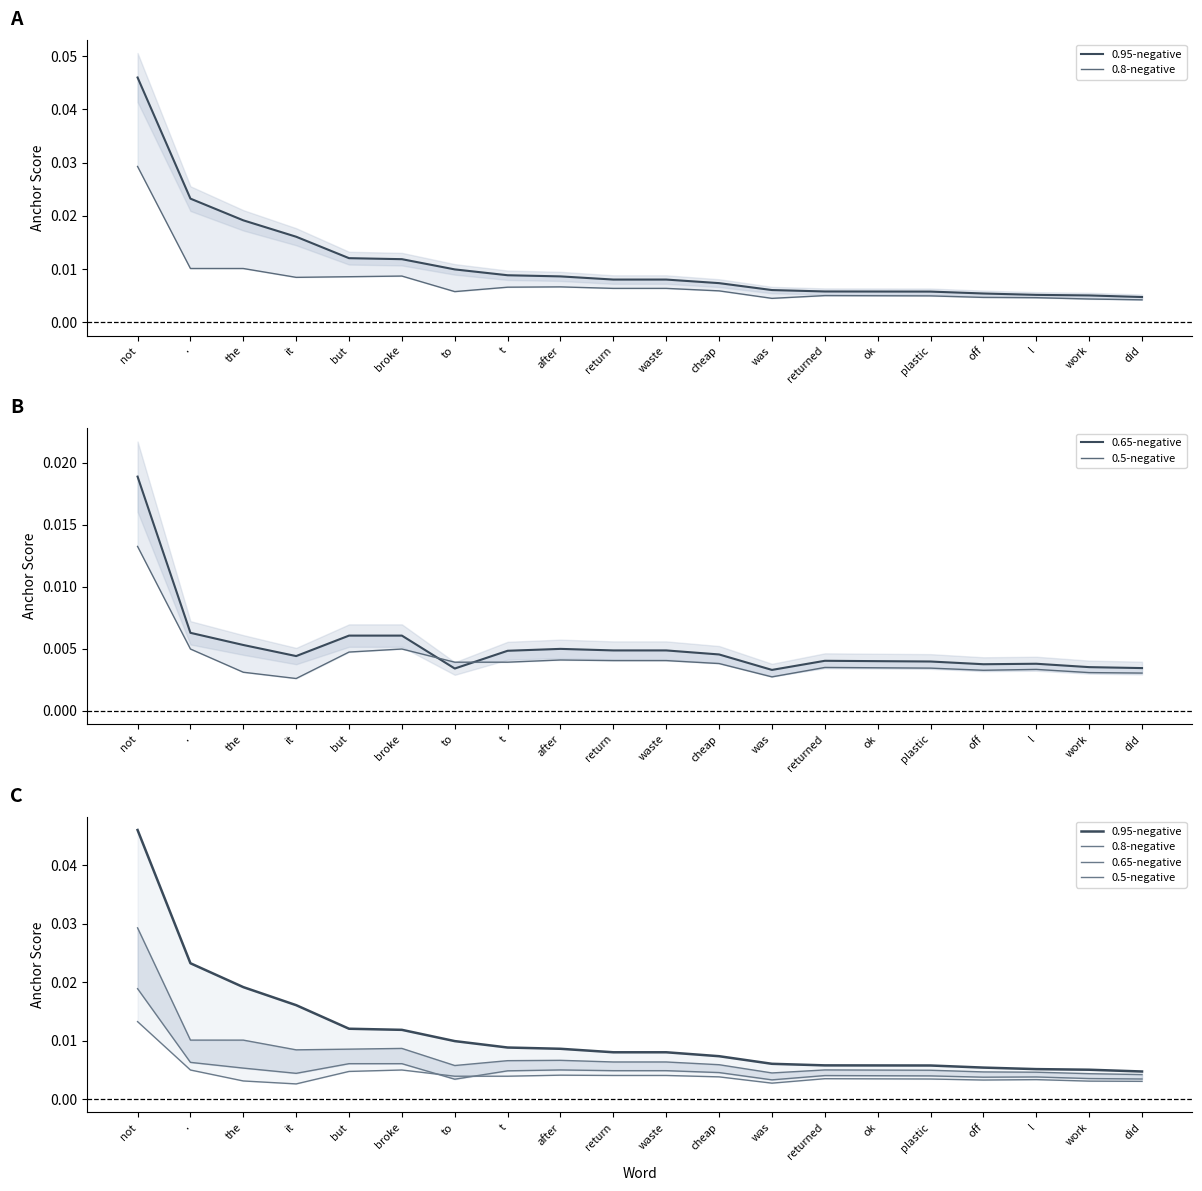

How many interior local valleys does the 0.8-negative series have?

3